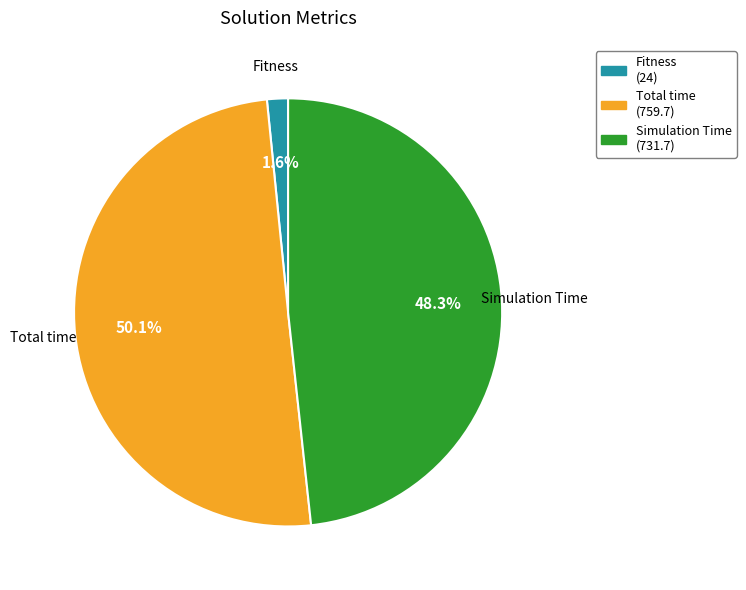

Is it true that Fitness is 2% of the pie?

True